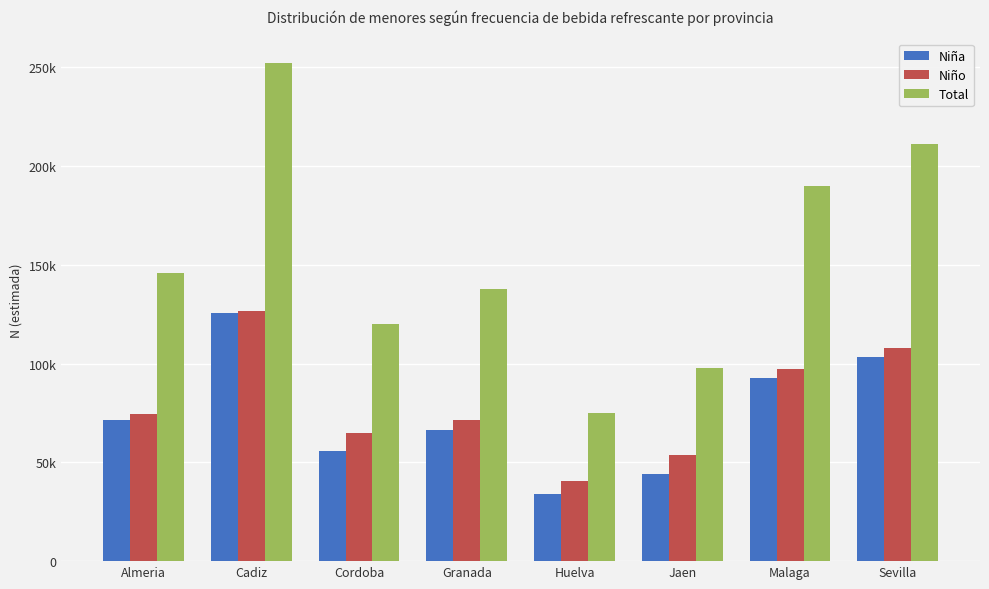

Rank the series at Jaen from lowest to highest value.

Niña, Niño, Total